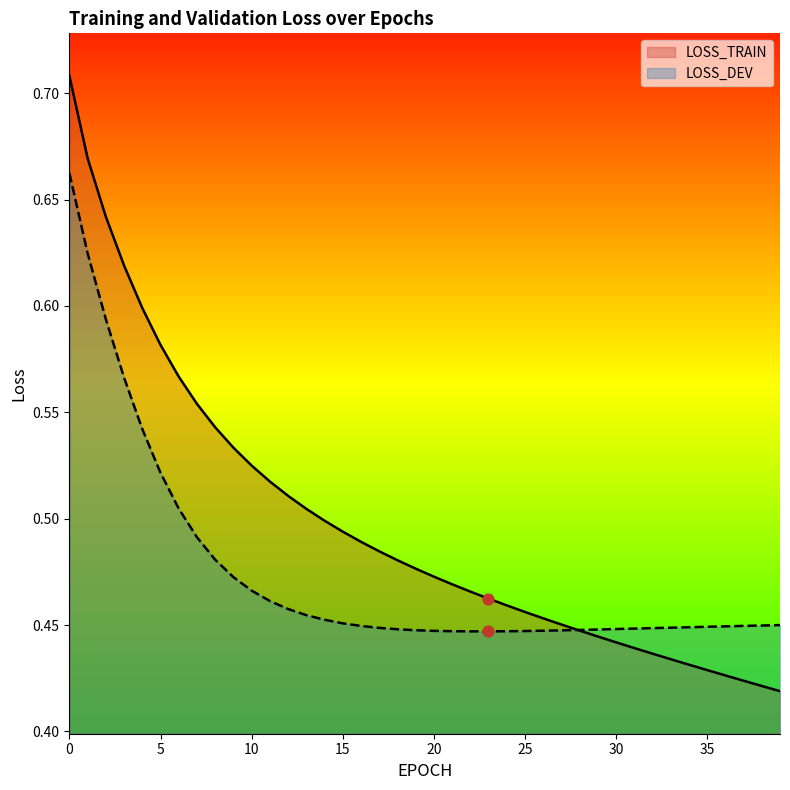

At how many categories does at least one series exceed 0?

40